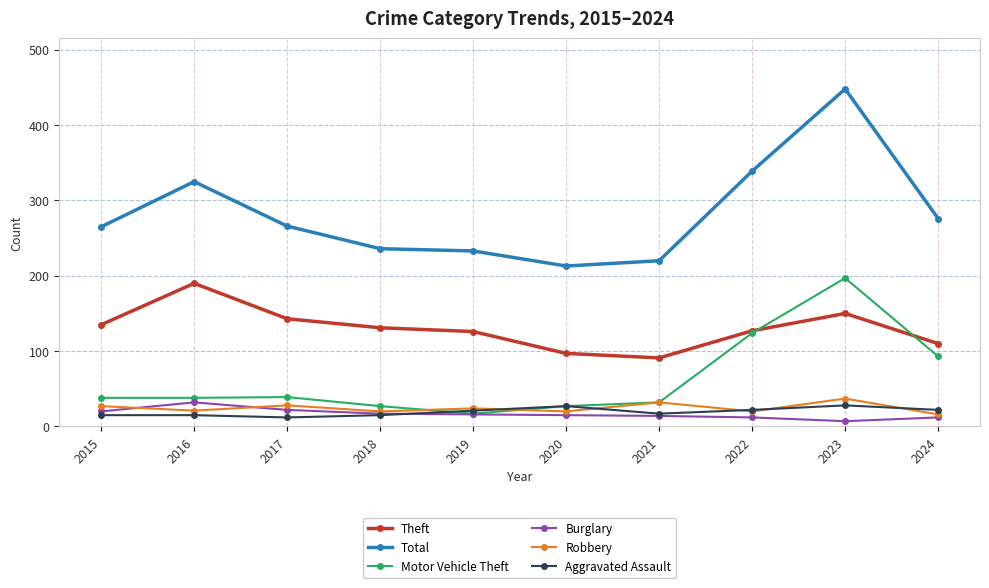

In Burglary, how many points are higher than both neighbors (excluding endpoints)?

1